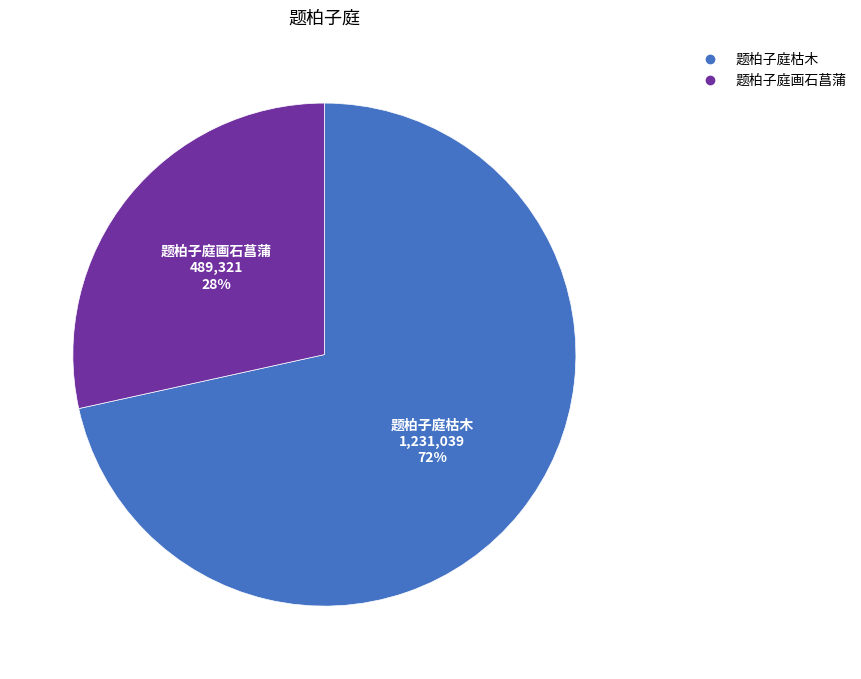

Which slice is the largest?

题柏子庭枯木